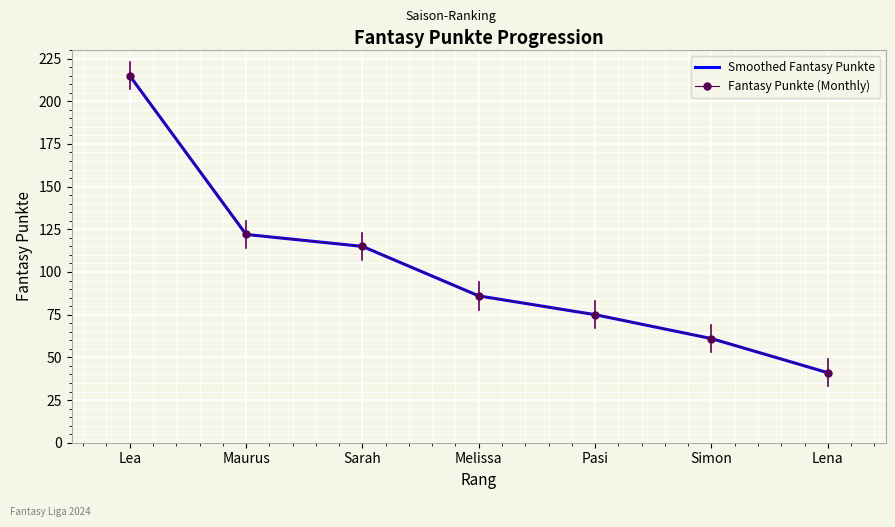

Which series has the widest spread of values?

Smoothed Fantasy Punkte